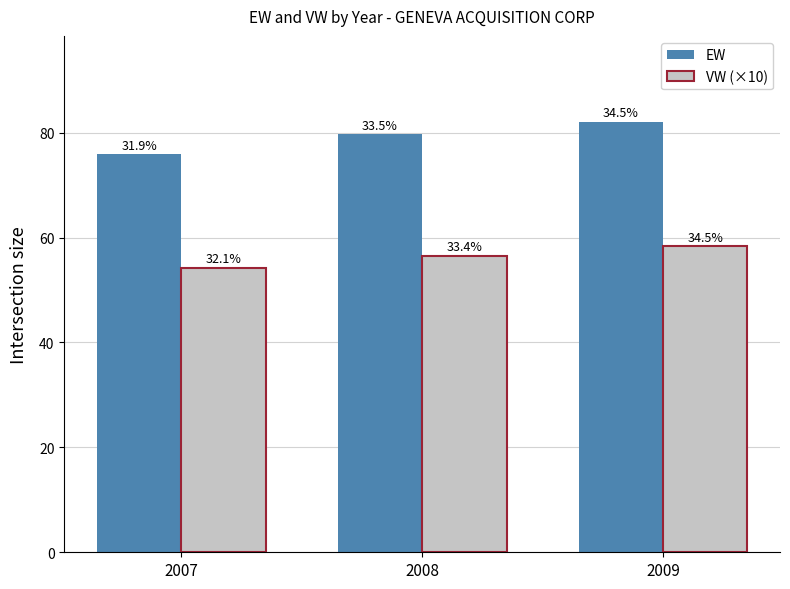

How many bars are there in each group?

2